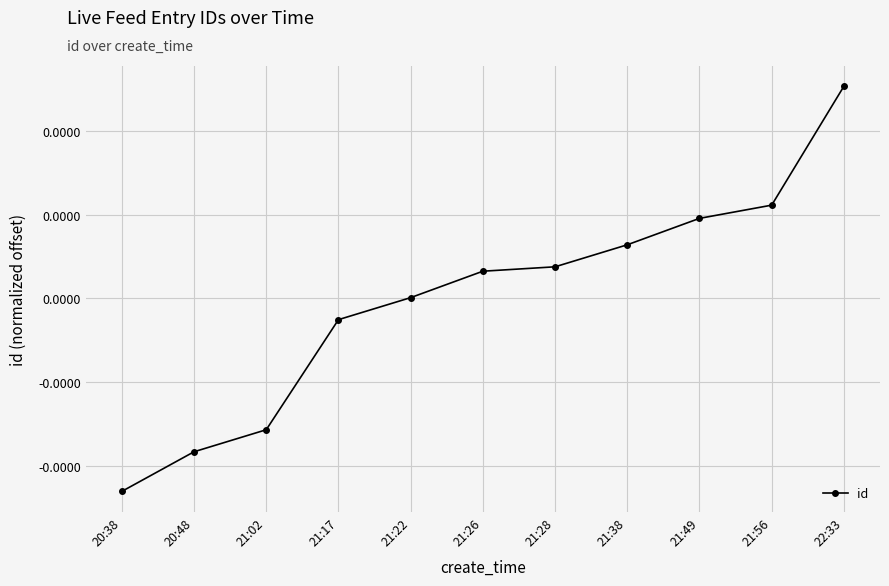

Does the chart have visible grid lines?

Yes